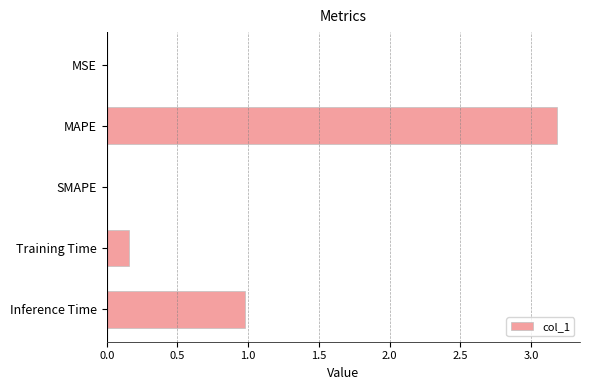

Which label corresponds to the largest value in the chart?

MAPE